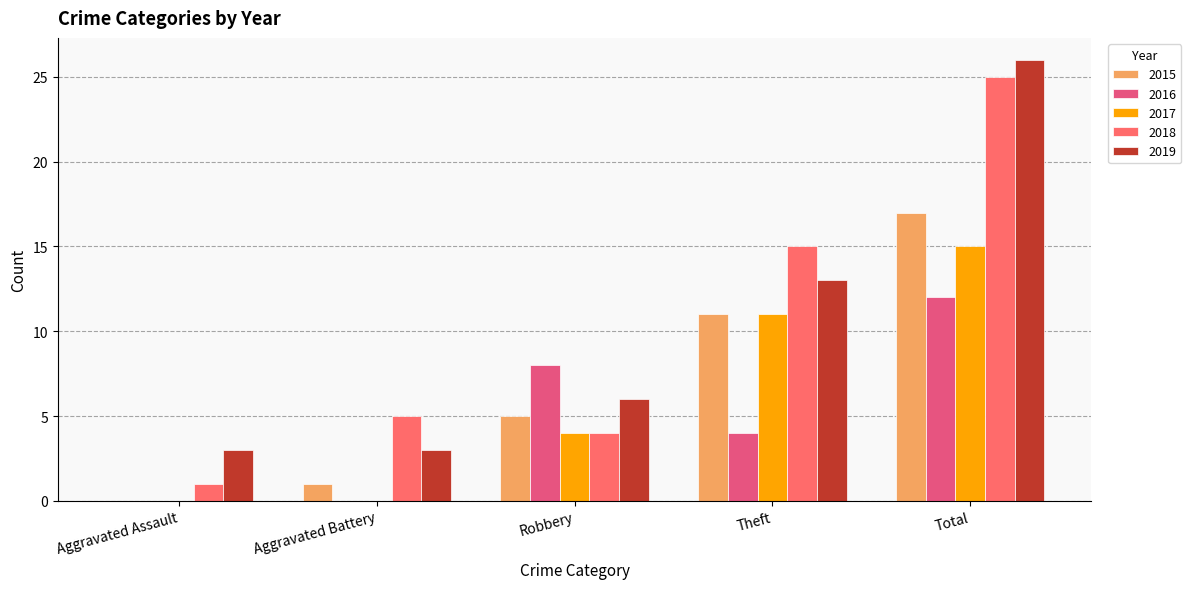

Reading left to right, what are all the values shown in this chart?

2015: Aggravated Assault=0	Aggravated Battery=1	Robbery=5	Theft=11	Total=17
2016: Aggravated Assault=0	Aggravated Battery=0	Robbery=8	Theft=4	Total=12
2017: Aggravated Assault=0	Aggravated Battery=0	Robbery=4	Theft=11	Total=15
2018: Aggravated Assault=1	Aggravated Battery=5	Robbery=4	Theft=15	Total=25
2019: Aggravated Assault=3	Aggravated Battery=3	Robbery=6	Theft=13	Total=26